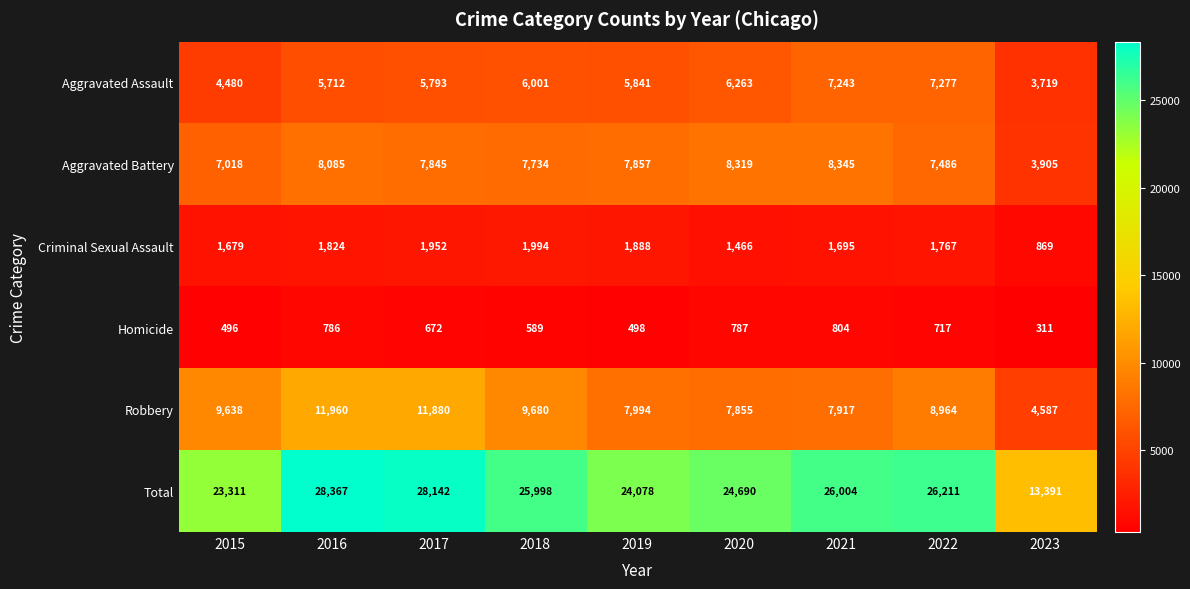

List the labels in order of Aggravated Assault value, smallest first.

2023, 2015, 2016, 2017, 2019, 2018, 2020, 2021, 2022